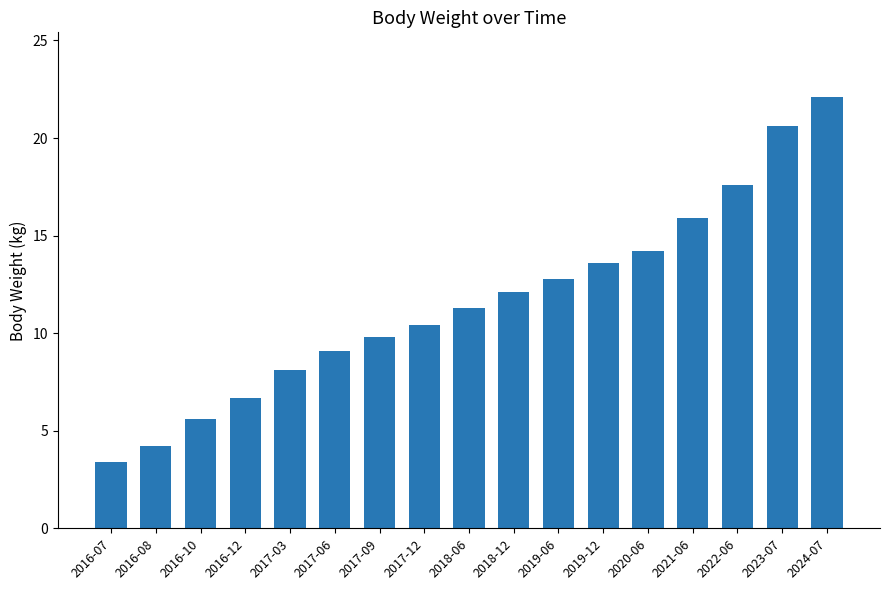

At which category does the chart reach its minimum across all series?

2016-07